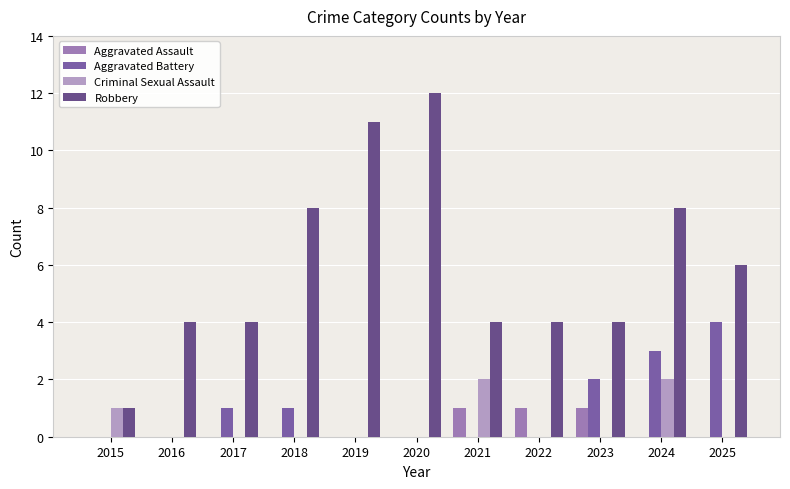

How many distinct data groups are displayed?

4